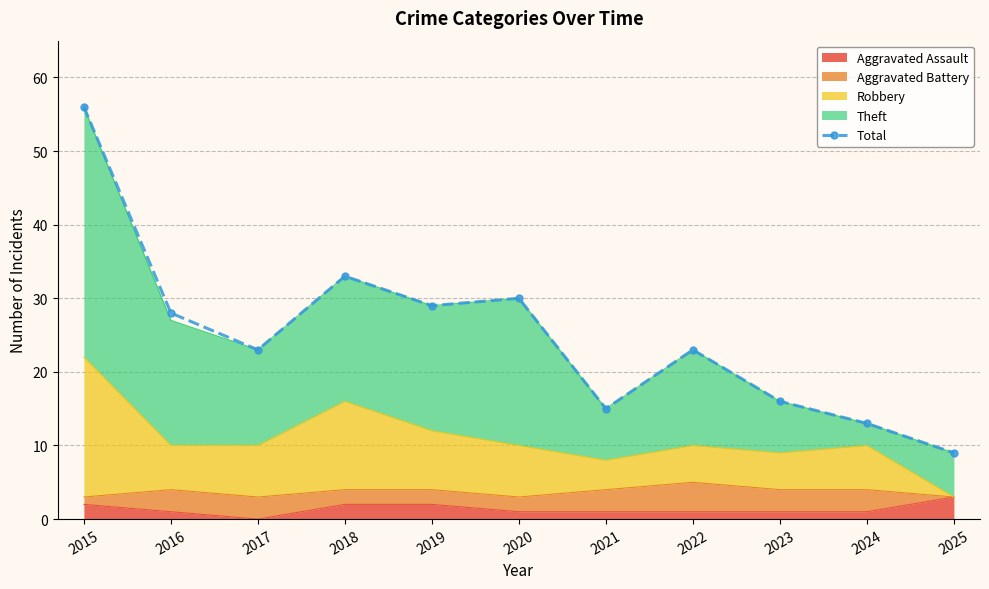

List the labels in order of value, smallest first.

2025, 2024, 2021, 2023, 2017, 2022, 2016, 2019, 2020, 2018, 2015